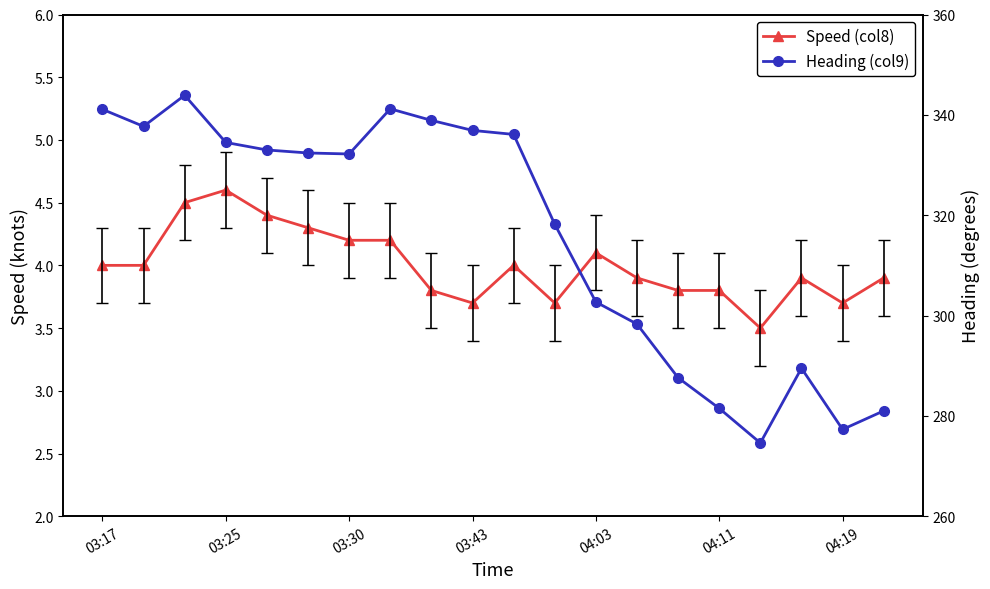

Rank the series by their average value, from highest to lowest.

Heading (col9), Speed (col8)